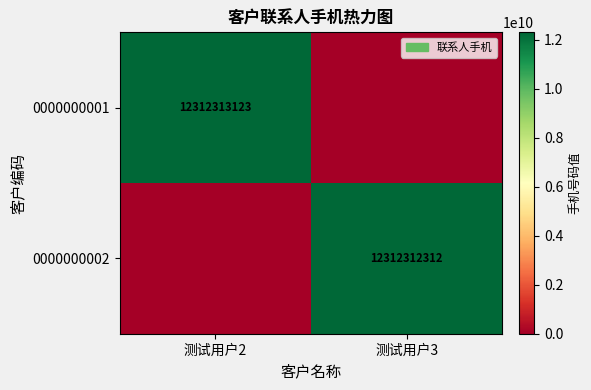

Is the value of 0000000002 at 测试用户3 greater than the value of 0000000001 at 测试用户2?

No